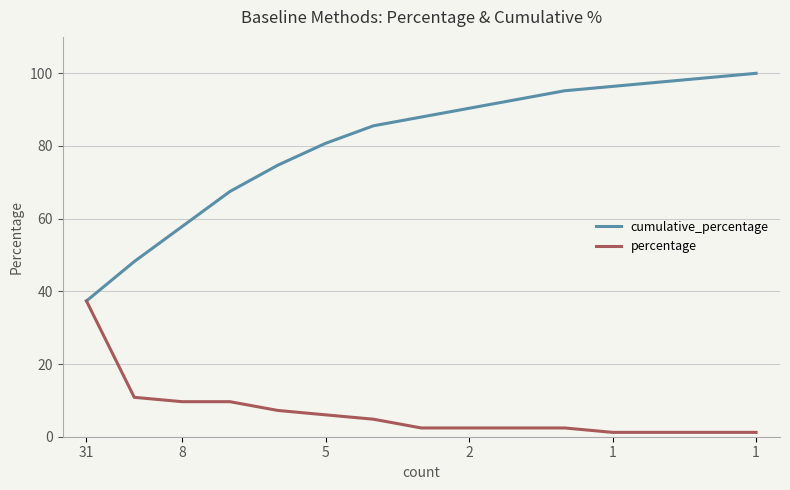

List the series in order of their overall mean, highest first.

cumulative_percentage, percentage